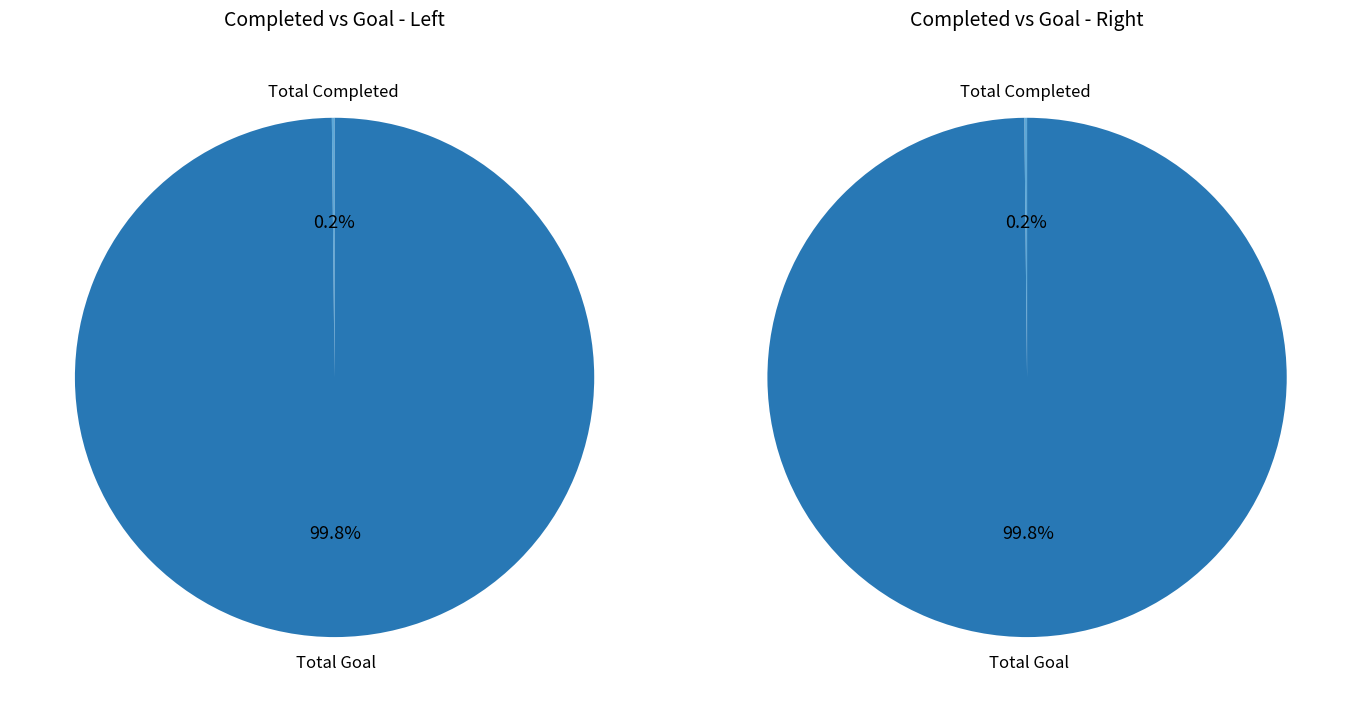

To the nearest percent, what is the combined percentage of Total Completed and Total Goal?

100%